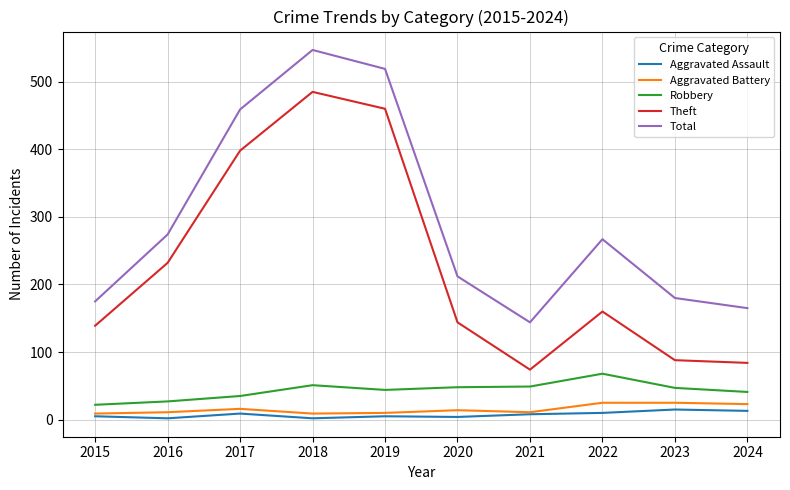

At which category does Aggravated Battery reach its first local peak?

2017